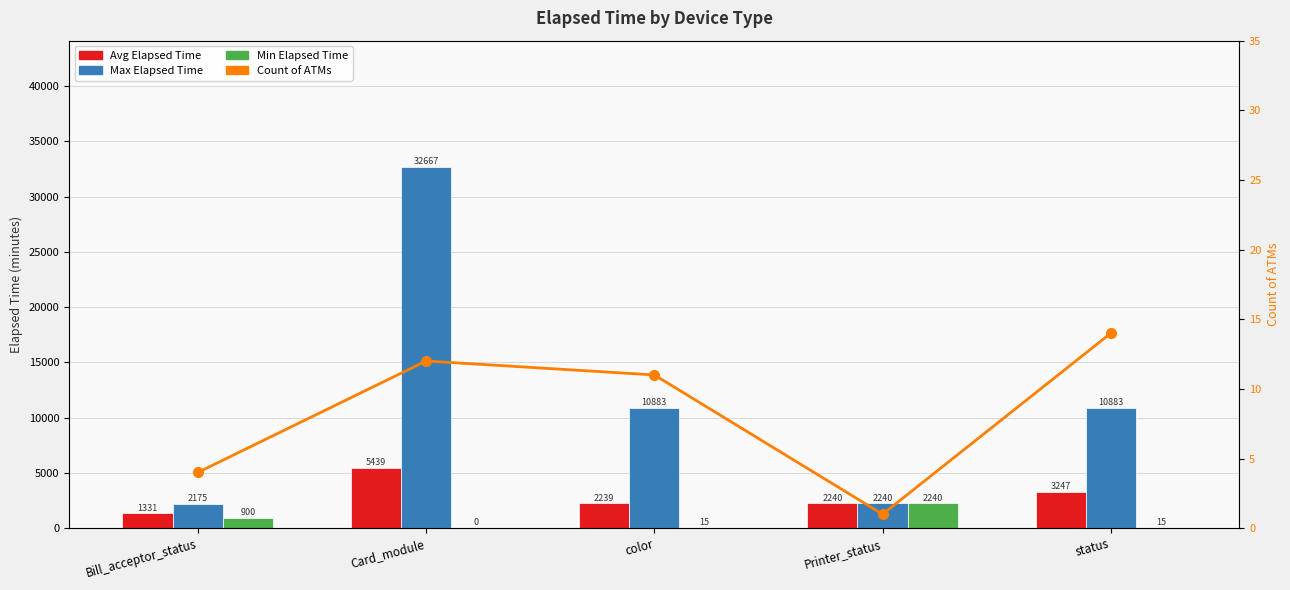

How many categories are shown in the chart?

5